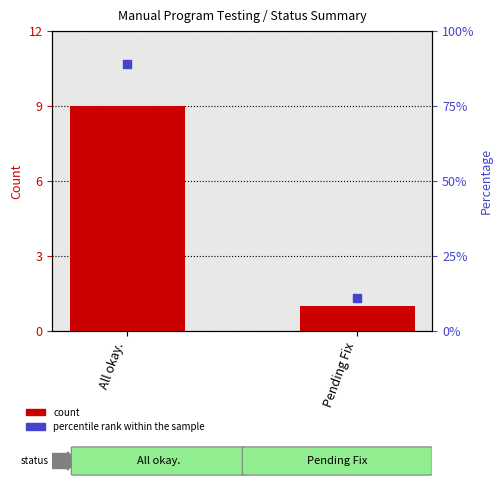

Which series has the largest total across all categories?

Percentile rank within the sample